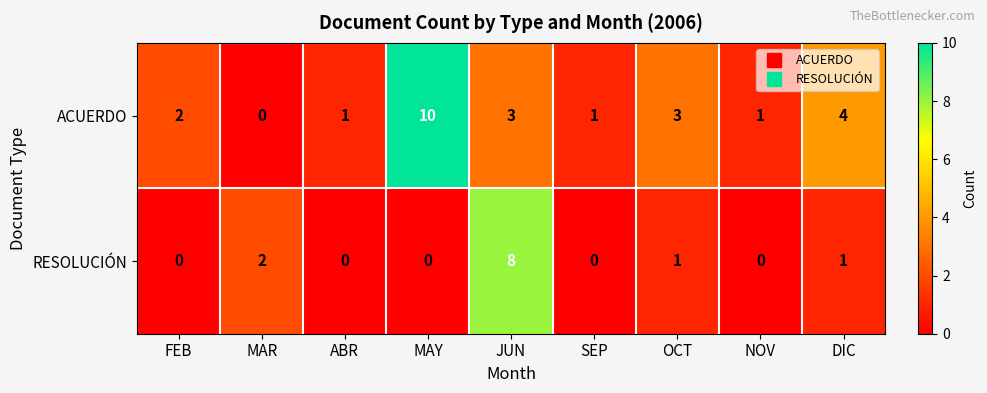

Rank the series by their average value, from highest to lowest.

ACUERDO, RESOLUCIÓN